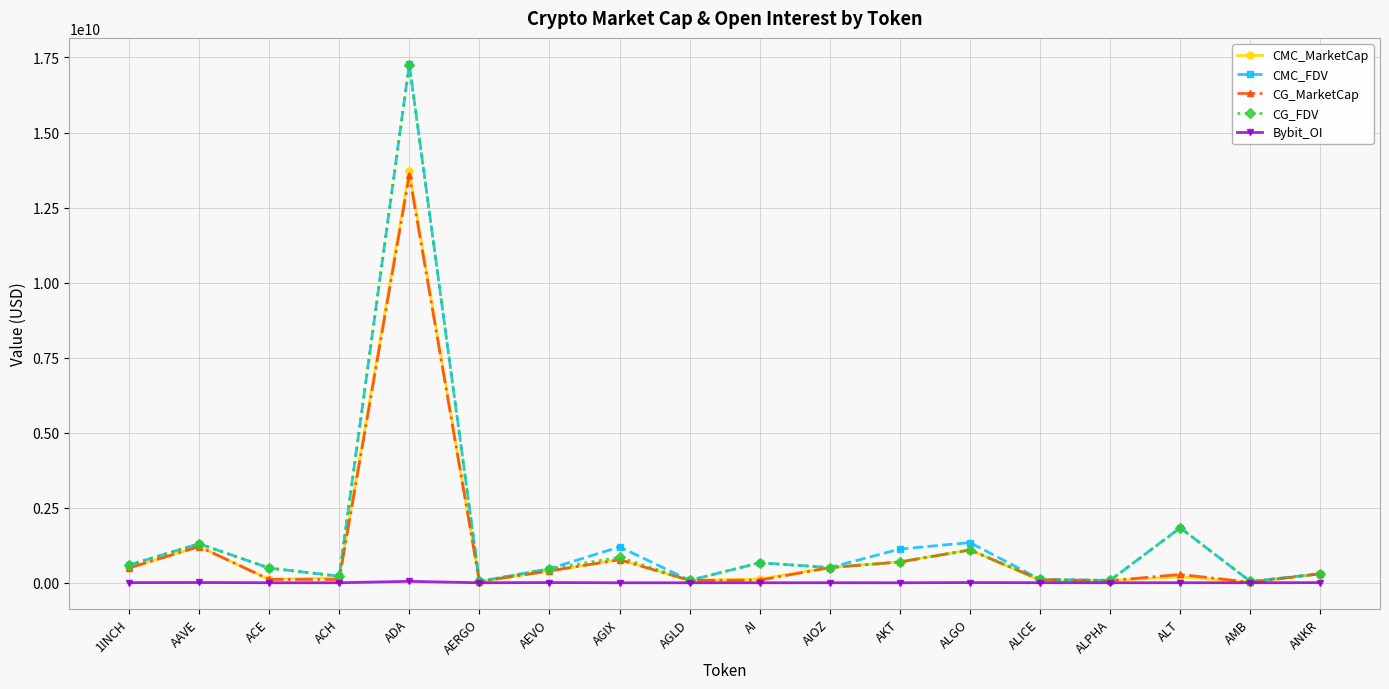

At which label does CG_FDV reach its peak?

ADA